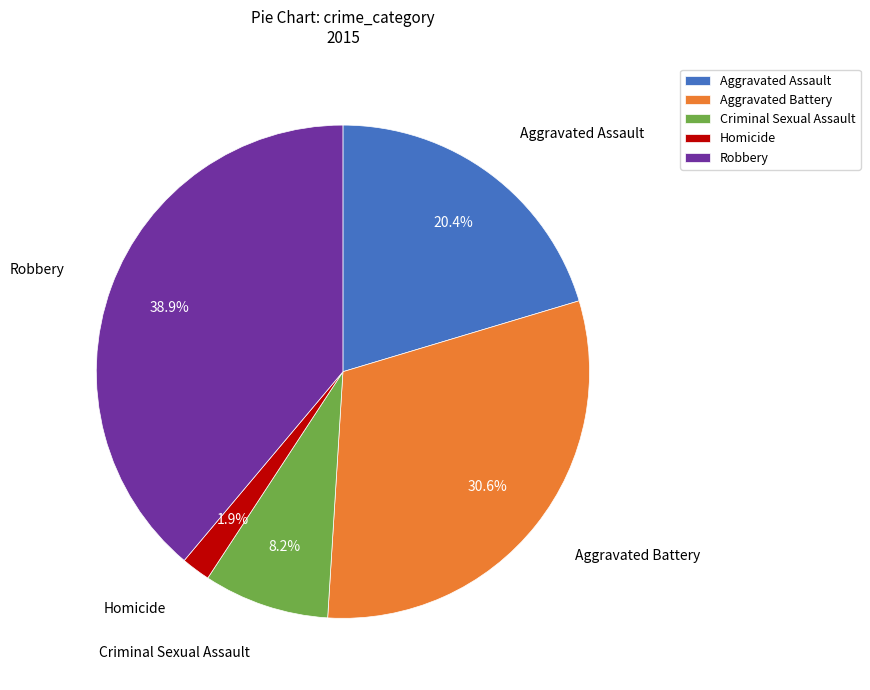

To the nearest percent, what is the combined percentage of Robbery and Aggravated Assault?

59%